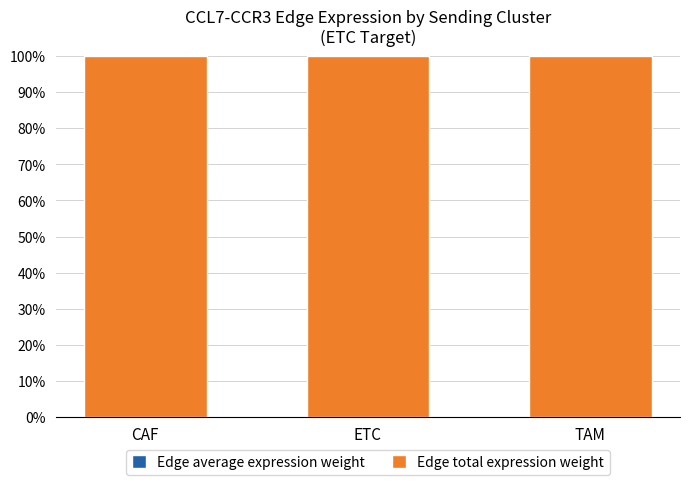

Which series has the largest total across all categories?

Edge total expression weight